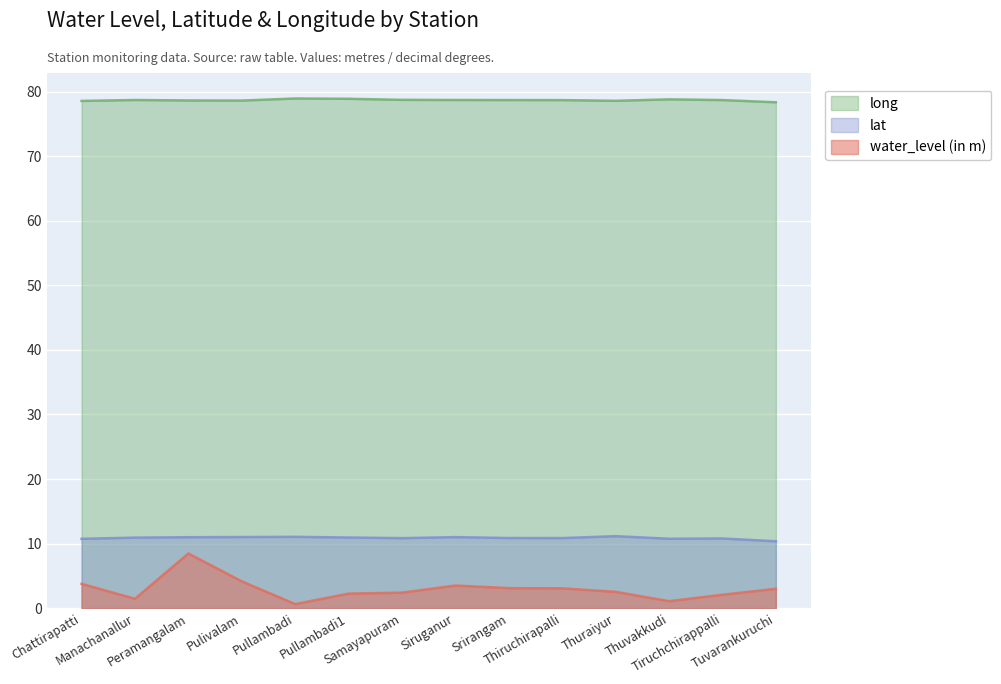

What position from the right is Srirangam?

6